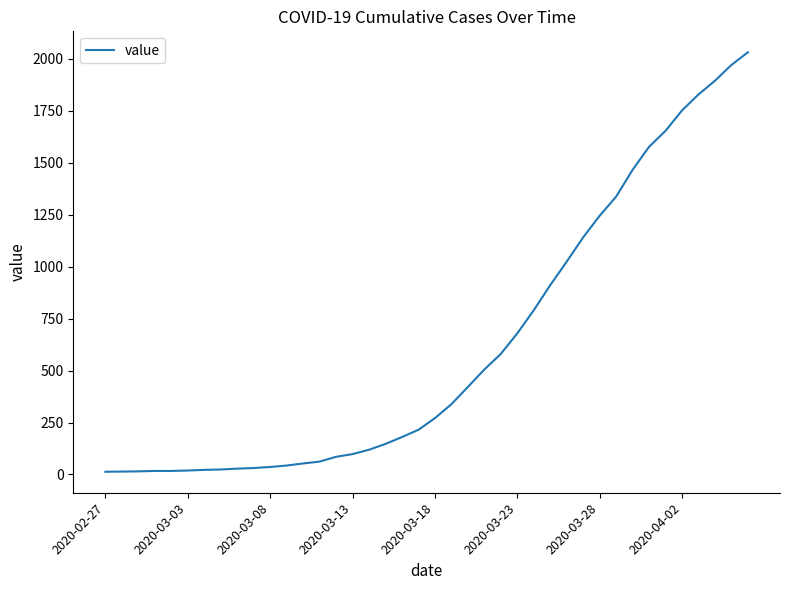

At which category does the chart reach its minimum across all series?

2020-02-27